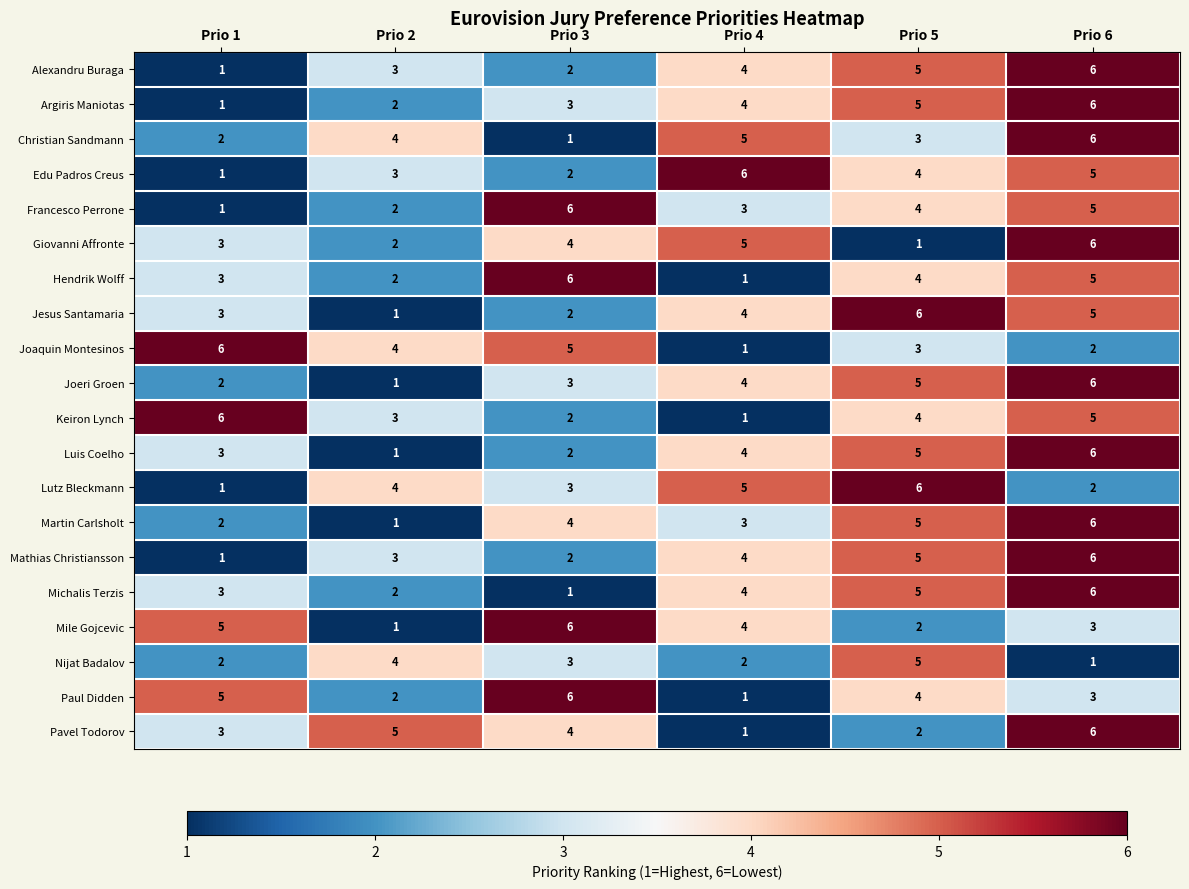

List the labels in order of Mathias Christiansson value, largest first.

Prio 6, Prio 5, Prio 4, Prio 2, Prio 3, Prio 1